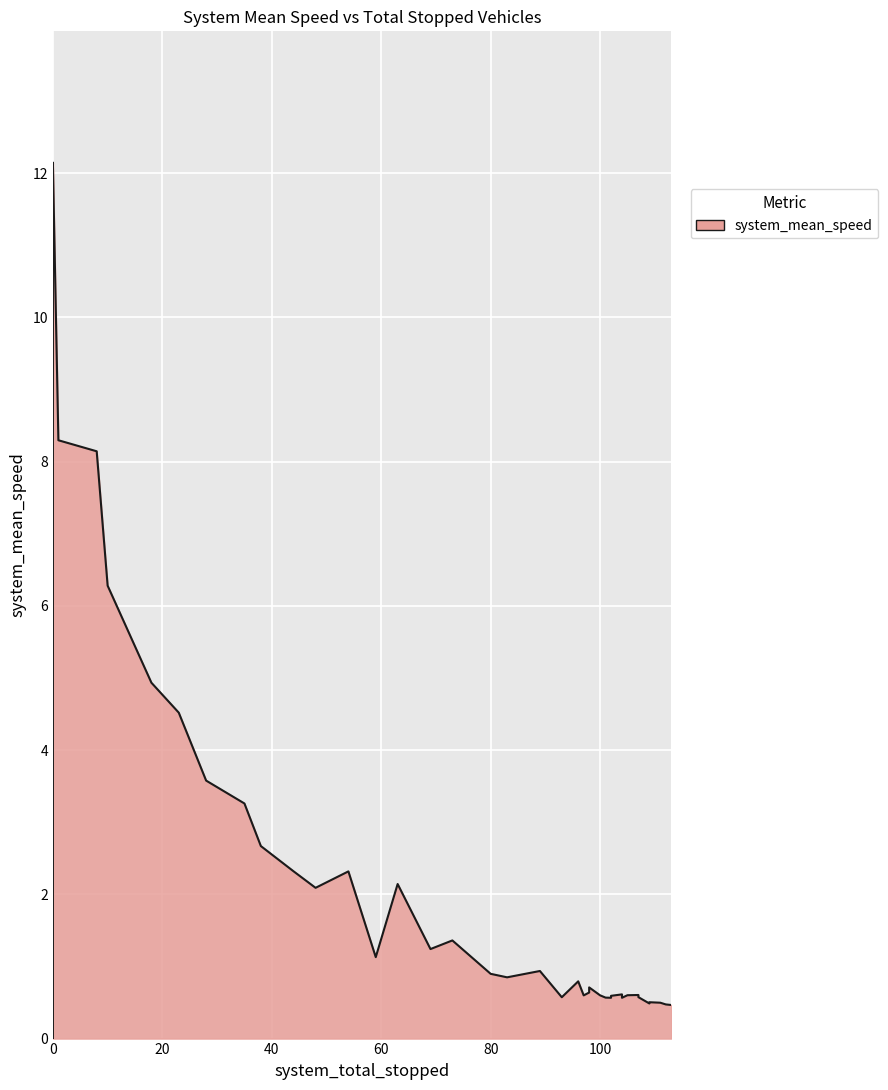

Reading left to right, list all the values displayed in this chart.

0.0	12.1	12.1	8.3	8.1	6.3	4.9	4.5	3.6	3.3	2.7	2.3	2.1	2.3	1.1	2.1	1.2	1.4	0.9	0.8	0.9	0.6	0.8	0.6	0.6	0.7	0.6	0.6	0.6	0.6	0.6	0.6	0.6	0.6	0.6	0.5	0.5	0.5	0.5	0.5